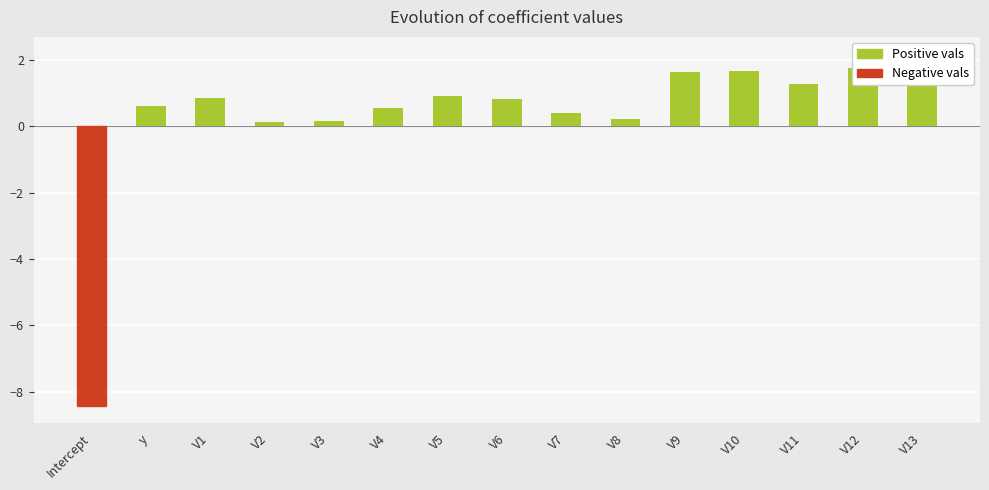

What is the greatest value displayed?

2.2